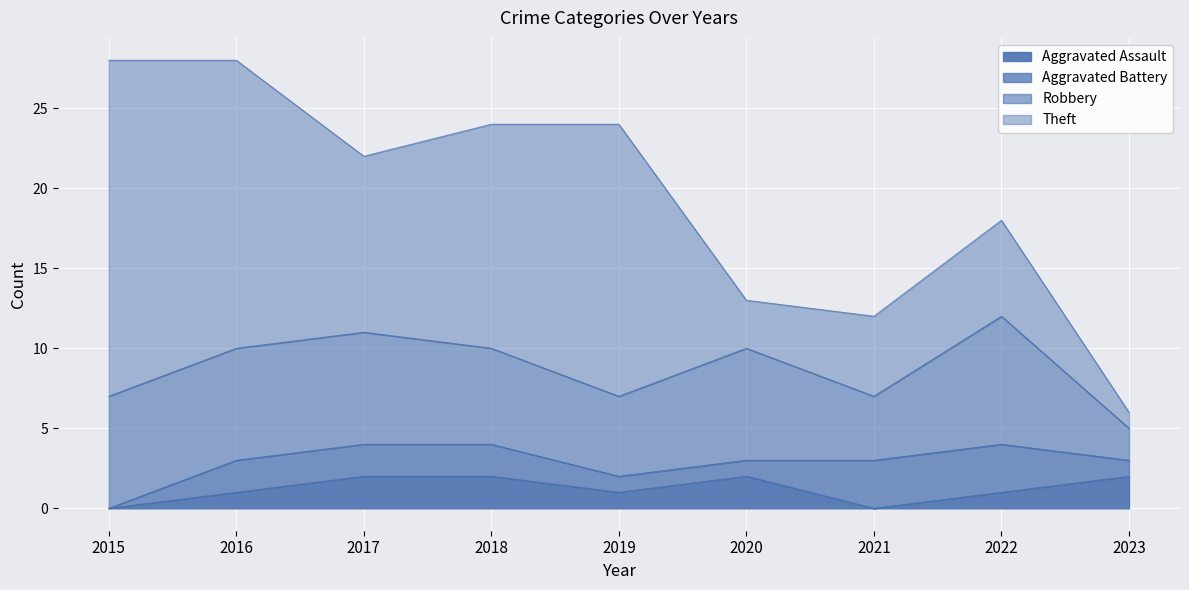

What is the difference between the highest and lowest values at 2015?

21